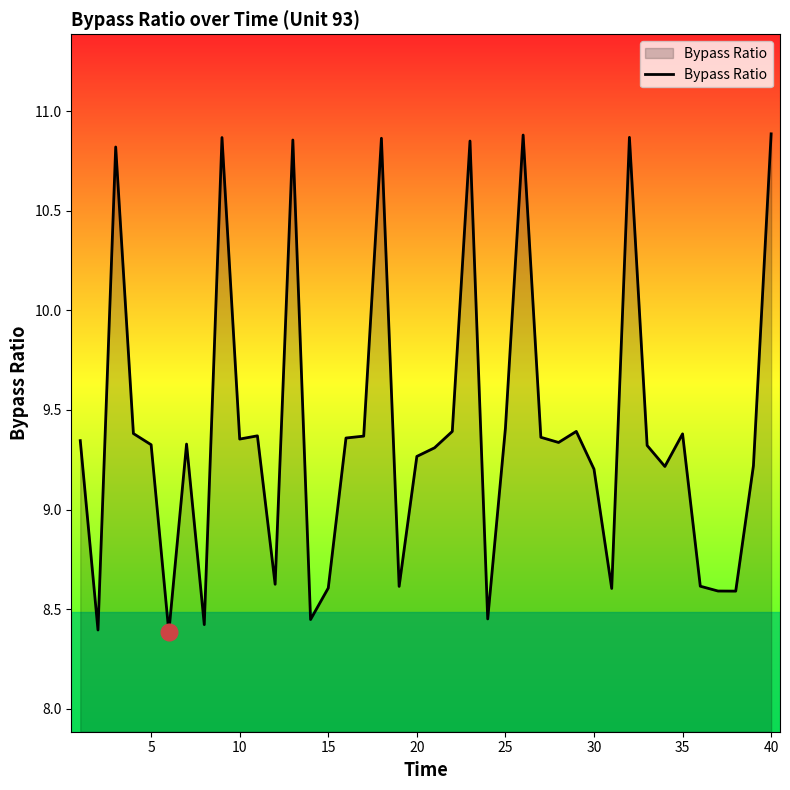

What is the difference between the maximum and minimum values?

2.5